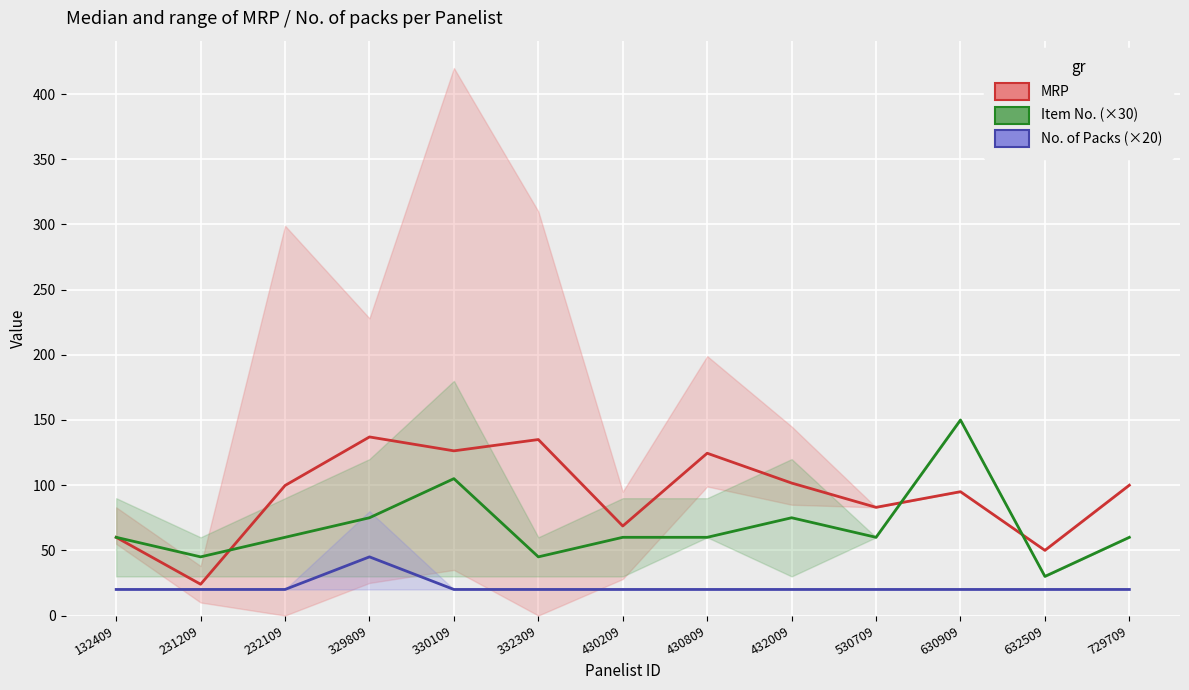

At 630909, list the series in order from largest to smallest.

Item No. (×30), MRP, No. of Packs (×20)